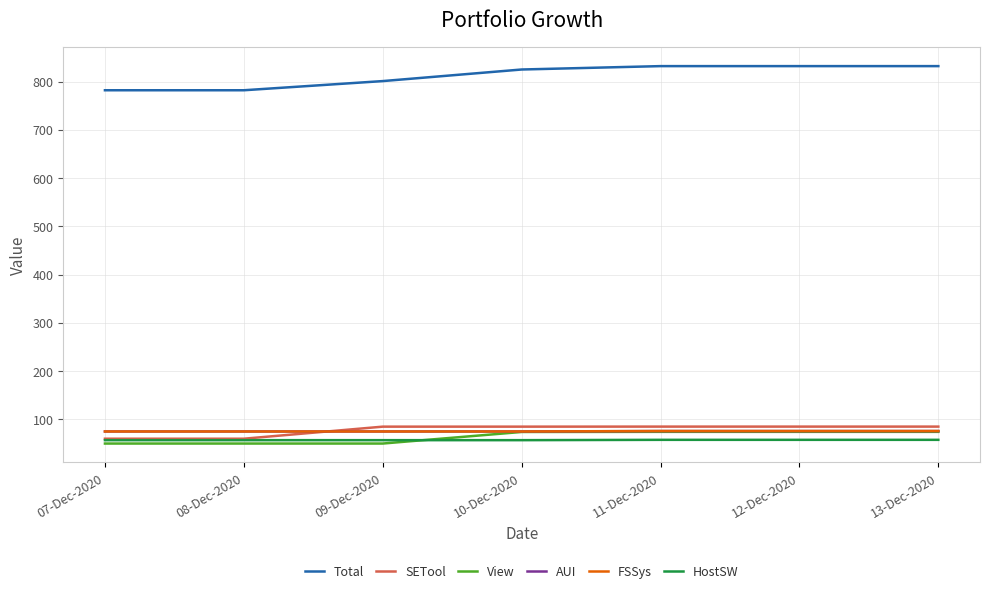

The value of View at 12-Dec-2020 is 74.2. True or false?

True